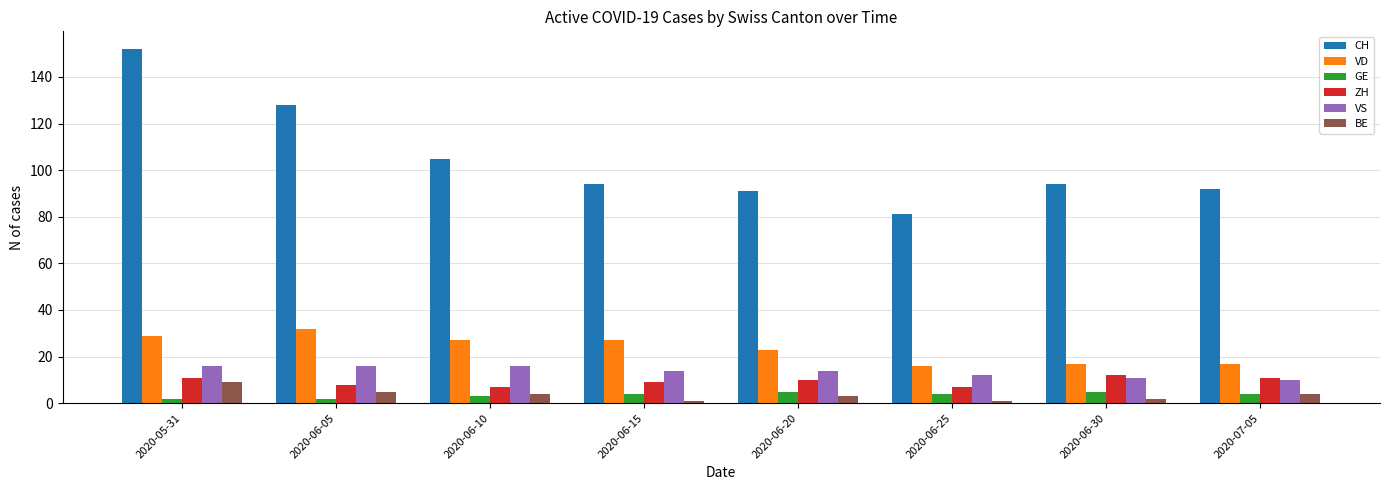

How many categories are shown in the chart?

8